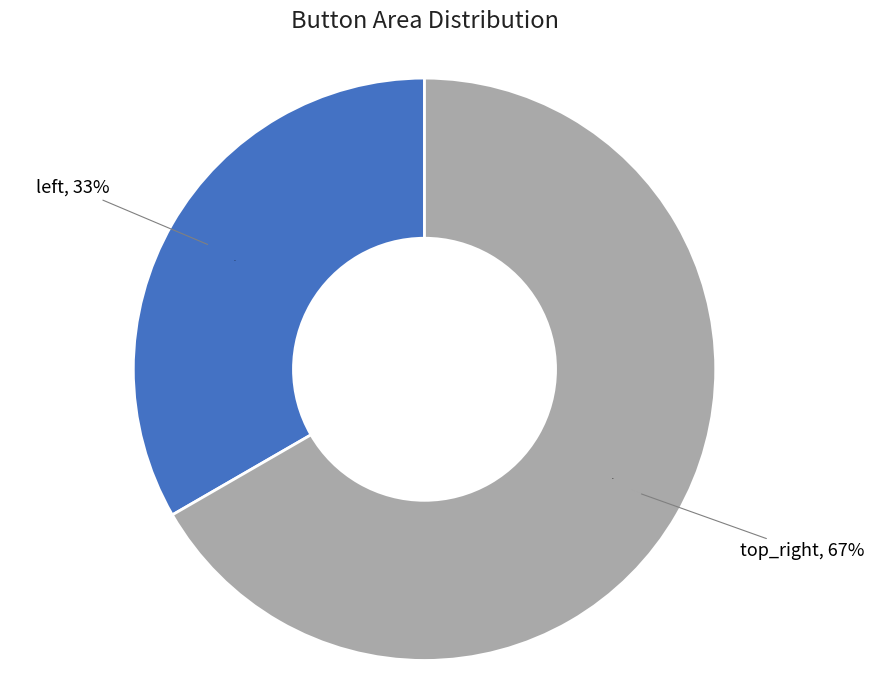

To the nearest percent, what is the difference between the largest and smallest slice percentages?

33%